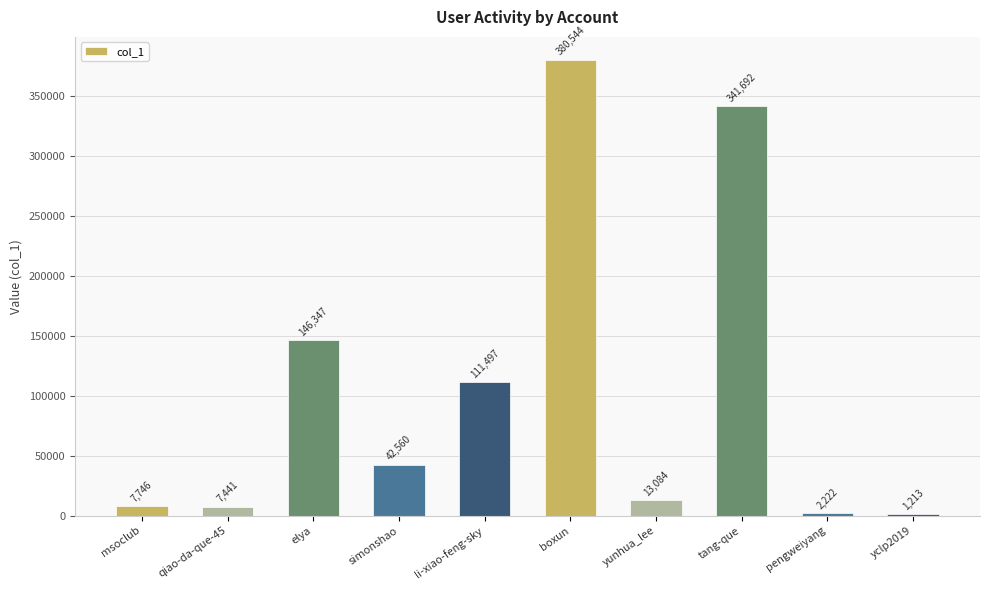

List the labels in order of value, largest first.

boxun, tang-que, elya, li-xiao-feng-sky, simonshao, yunhua_lee, msoclub, qiao-da-que-45, pengweiyang, yclp2019